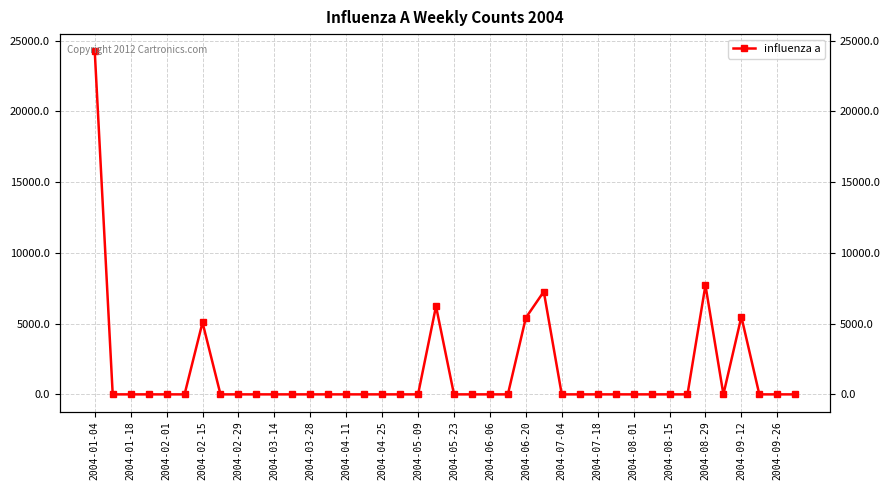

The value at 2004-03-14 is -11358.5. True or false?

False